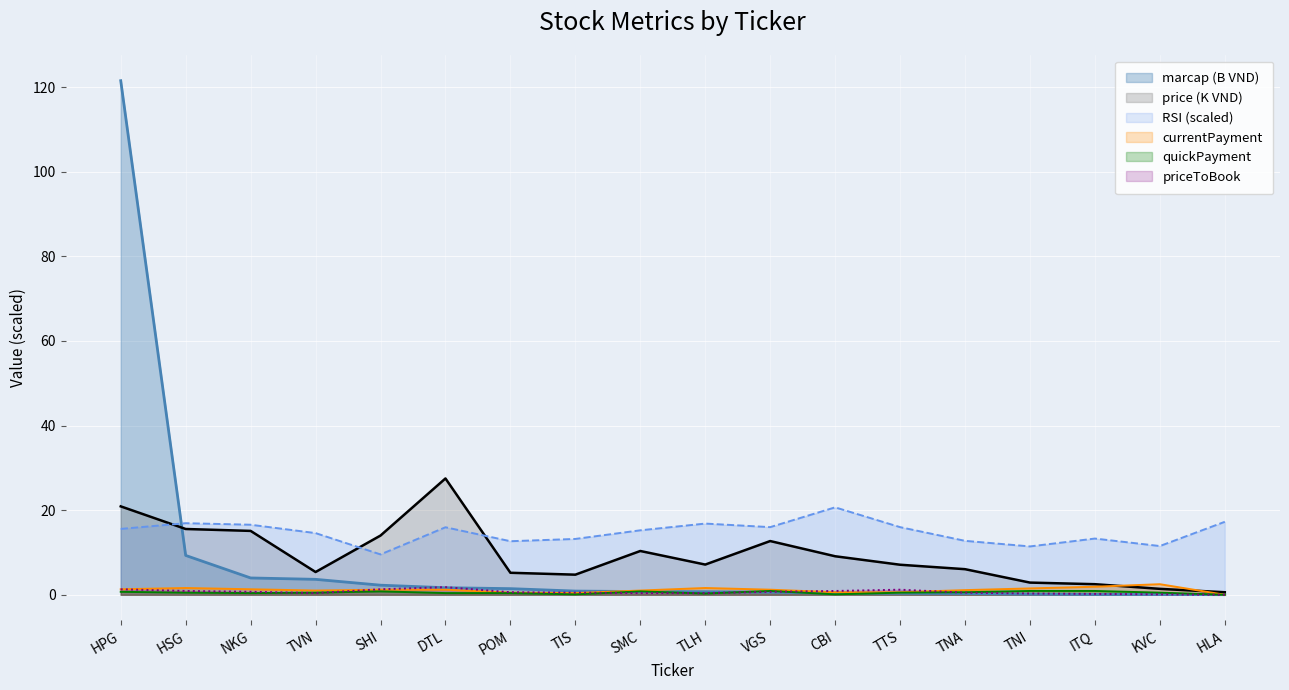

What position from the left is TIS?

8